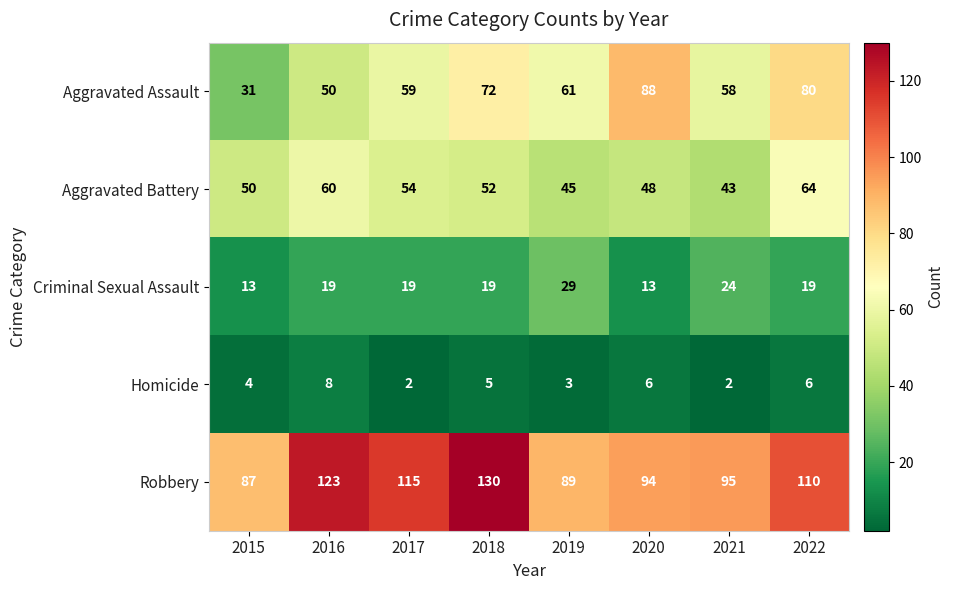

Is the value of Homicide at 2017 greater than the value of Criminal Sexual Assault at 2018?

No